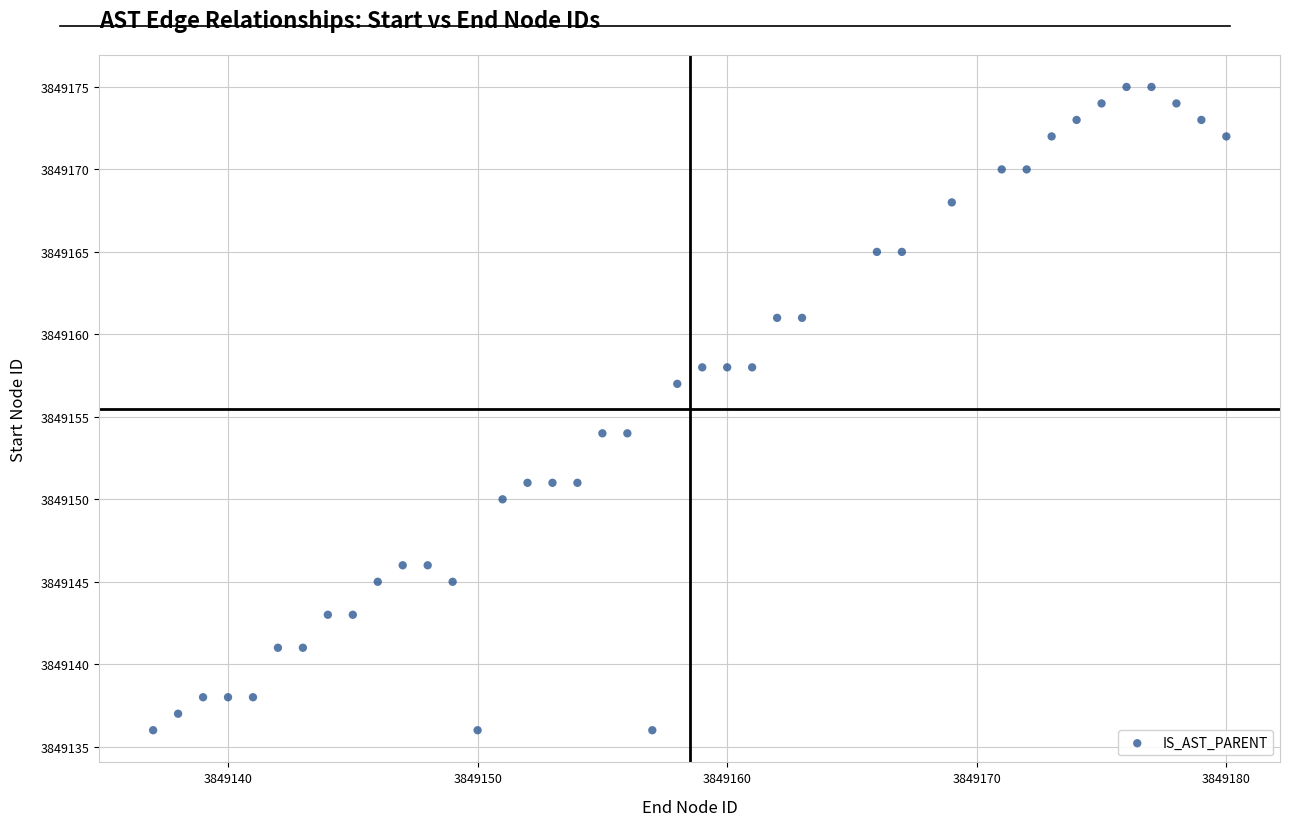

What is the range of X values (max minus min)?

43